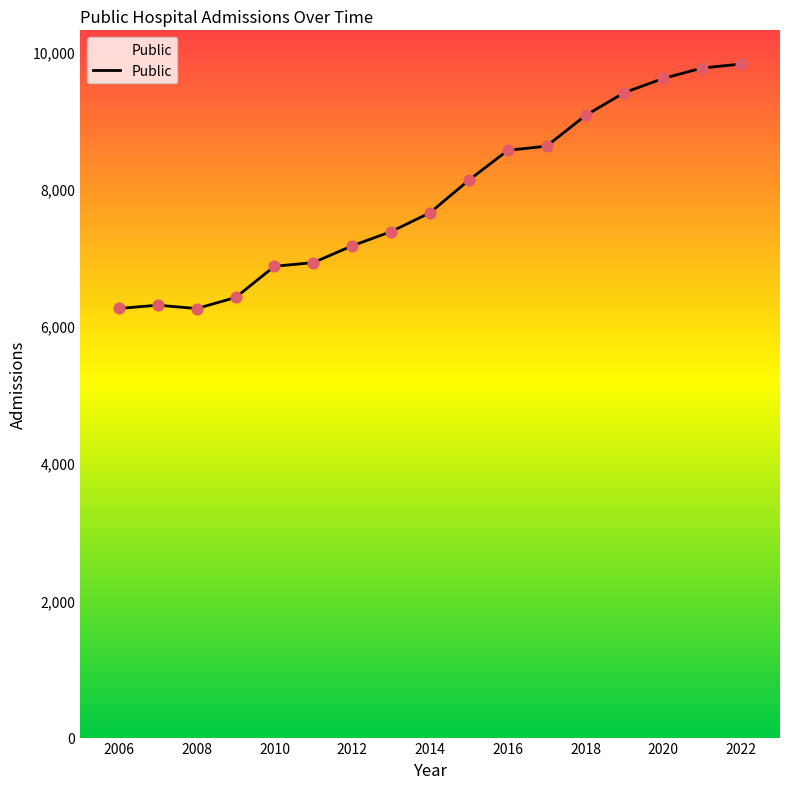

What is the smallest value displayed?

6255